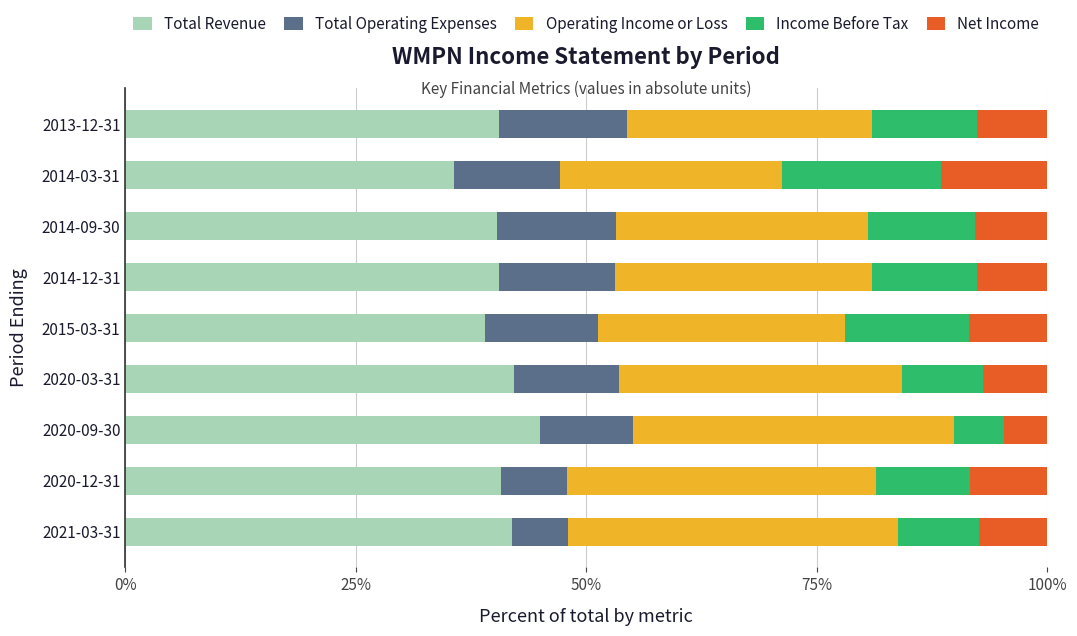

What is the difference between the second highest and minimum values in the Total Revenue series?

6.5